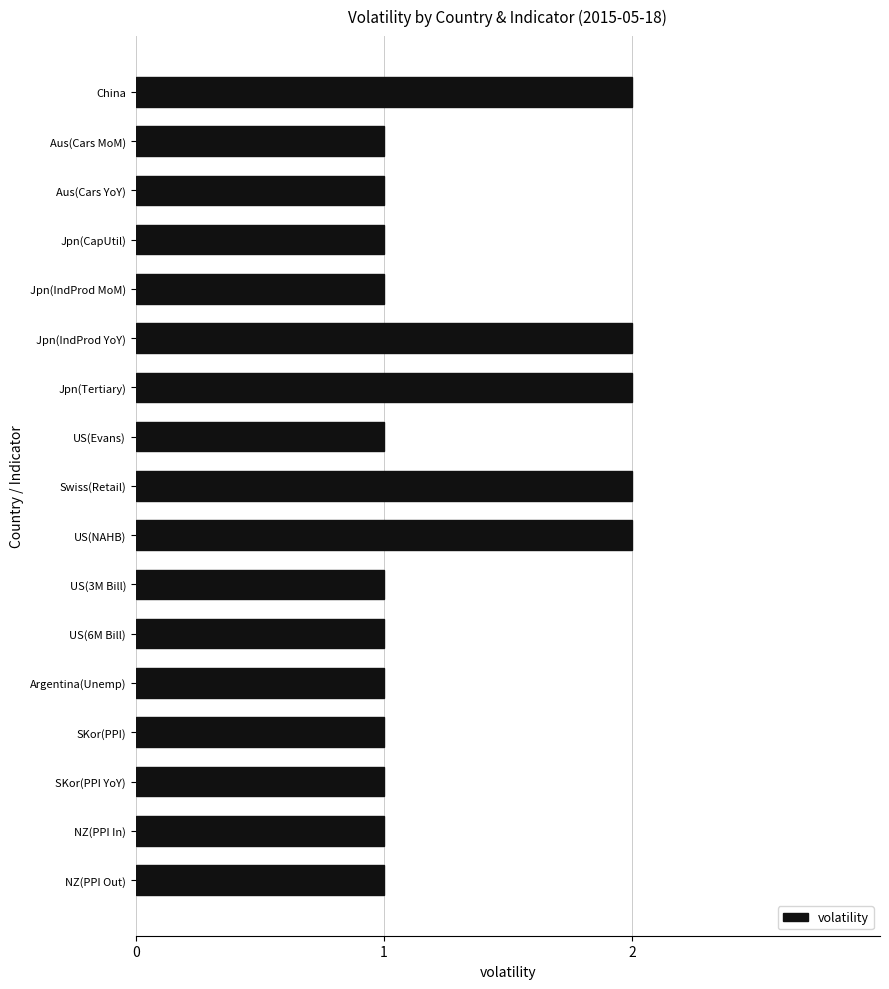

Is it true that the value at Aus(Cars YoY) is 0?

False